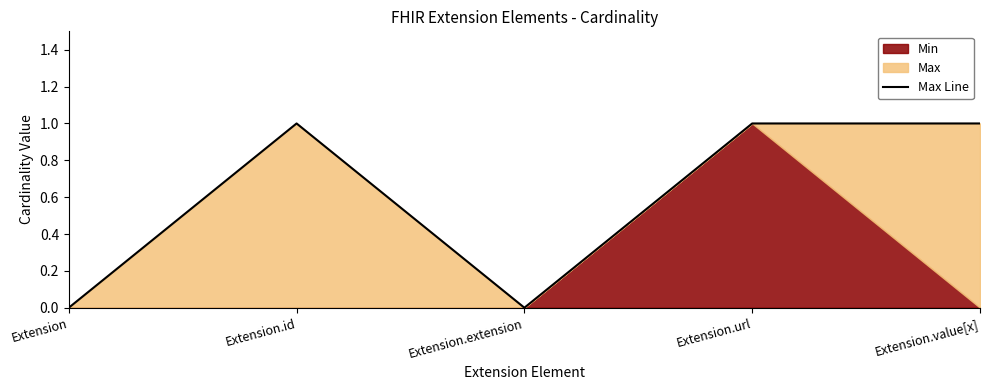

What is the difference between the maximum and minimum values?

1